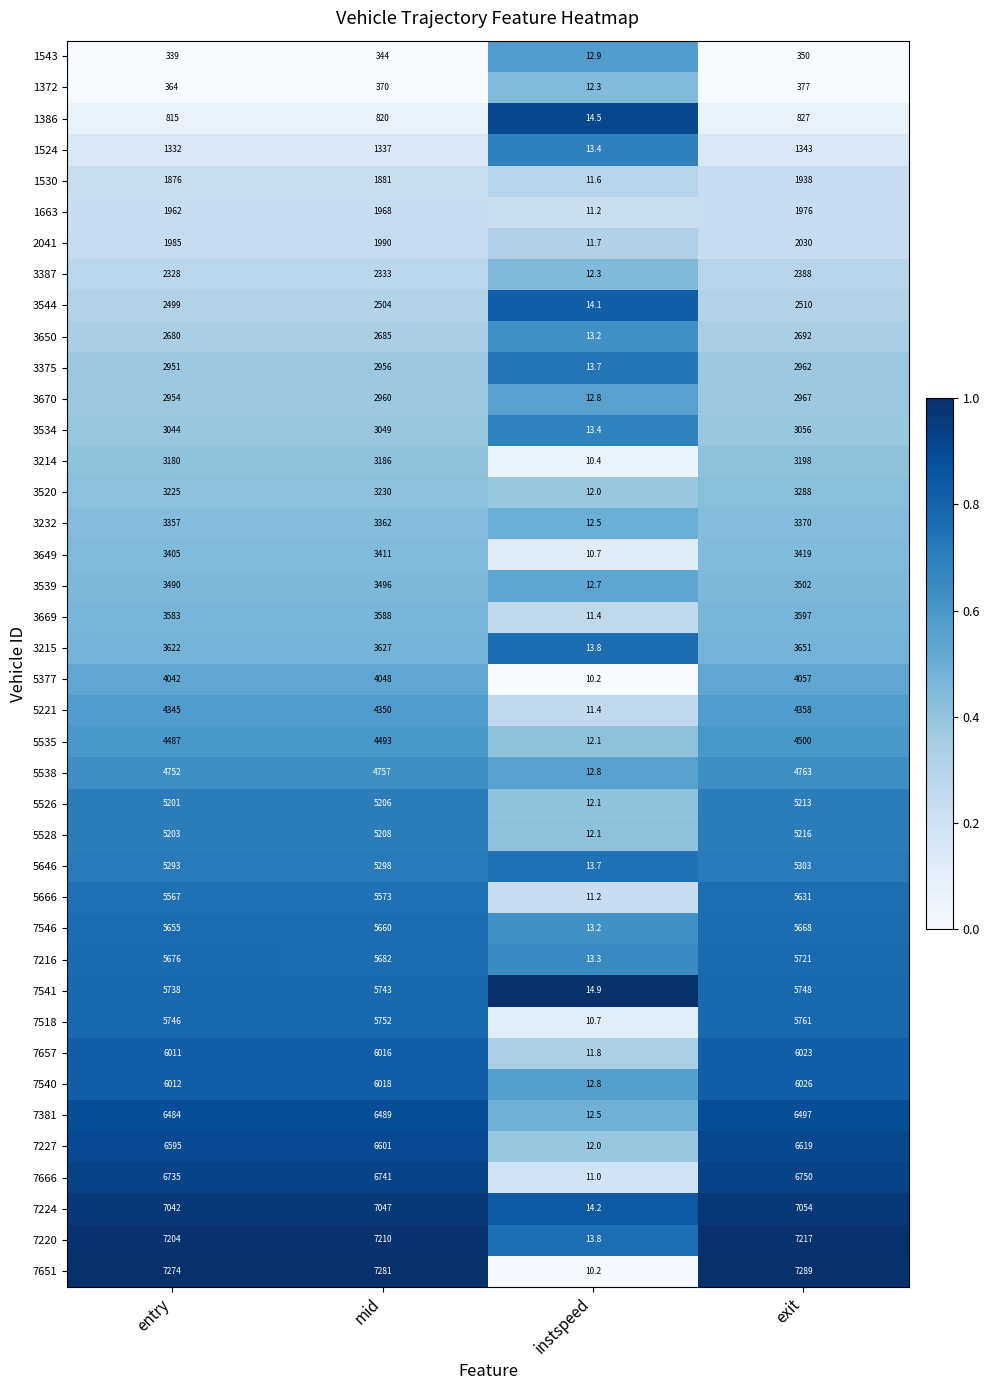

What is the difference between the maximum and second lowest values in the 5377 series?

15.0